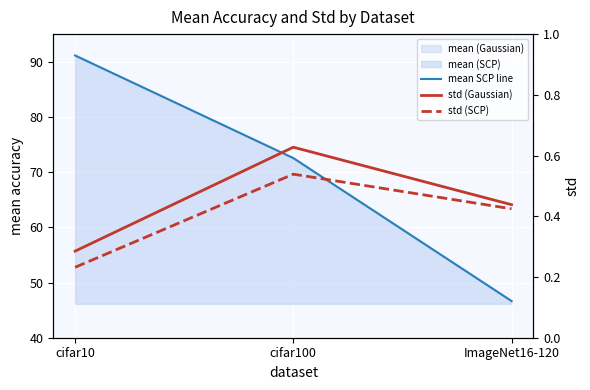

Is it true that std (Gaussian) equals 0.3 at cifar10?

True